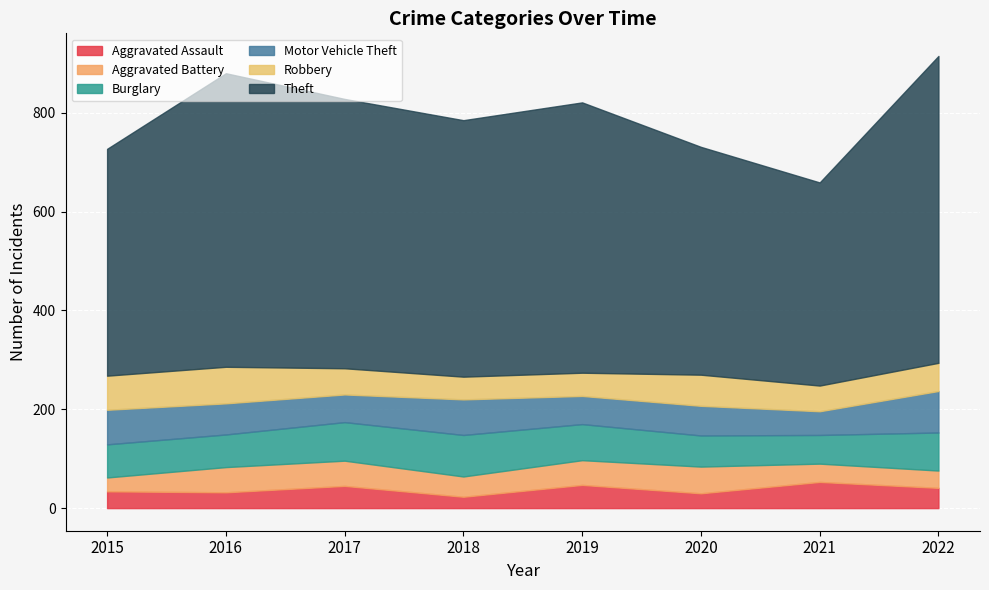

At which category is the sum across all series the highest?

2022